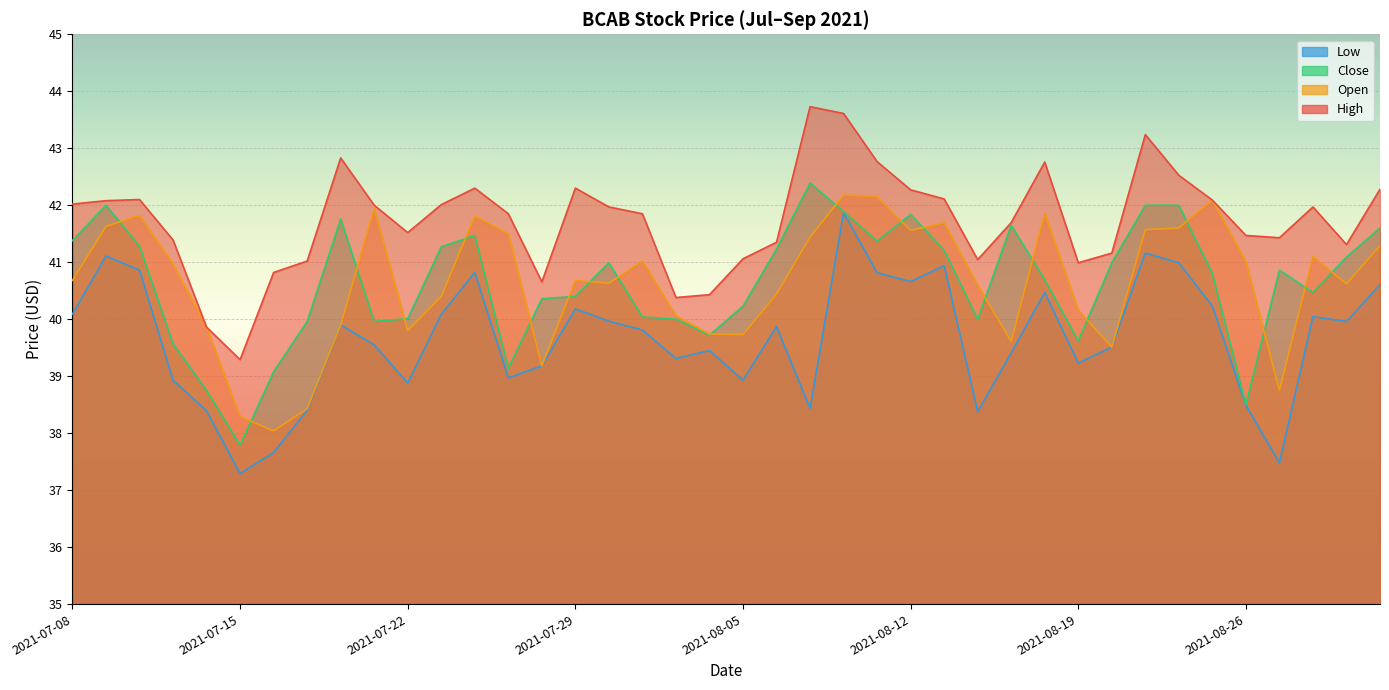

At 2021-07-21, list the series in order from smallest to largest.

low, close, open, high